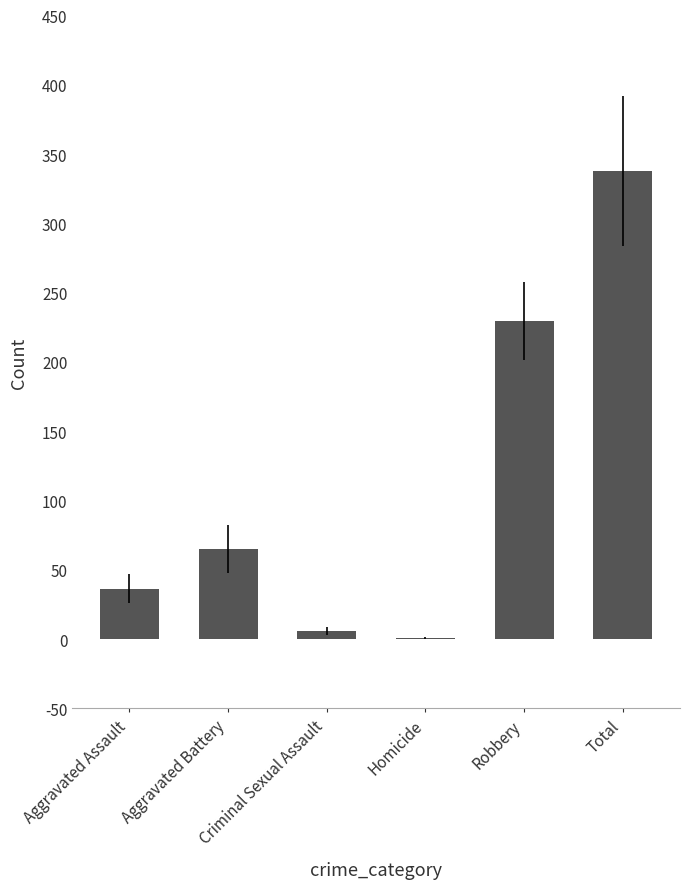

What value does the data have at Aggravated Battery?

65.0